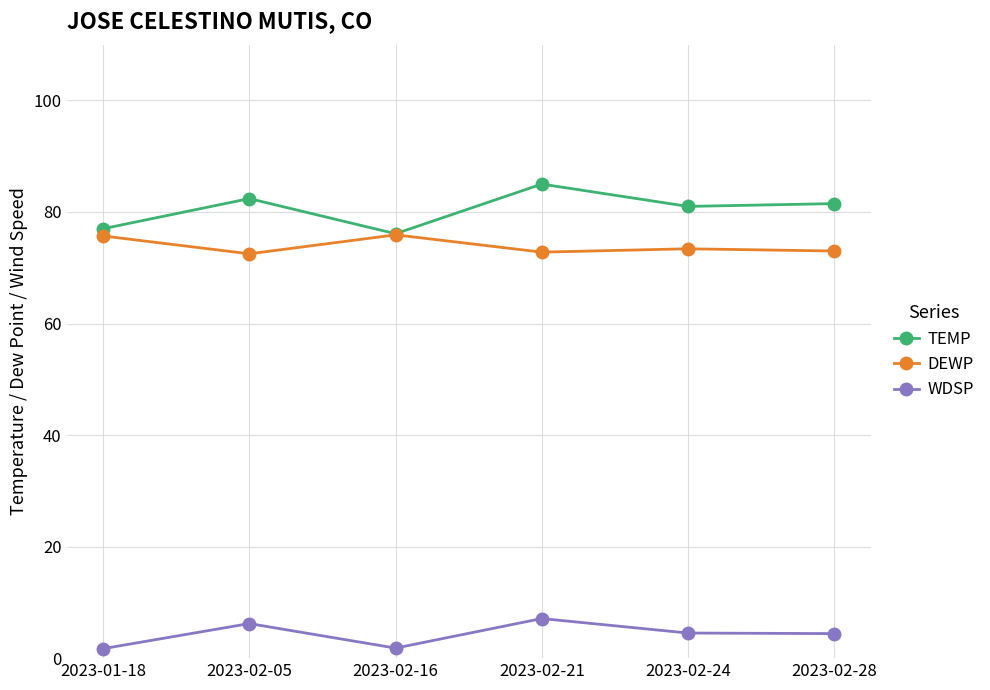

True or false: WDSP and DEWP intersect in this chart.

False